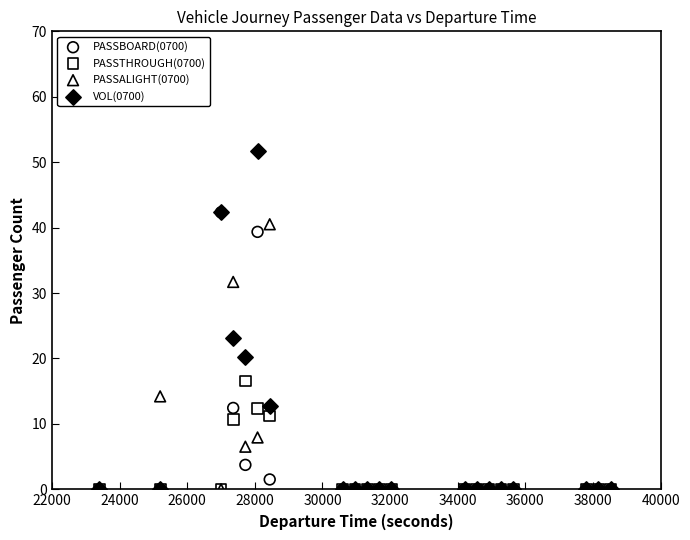

In the VOL(0700) series, what Y value is closest to 25?

23.1